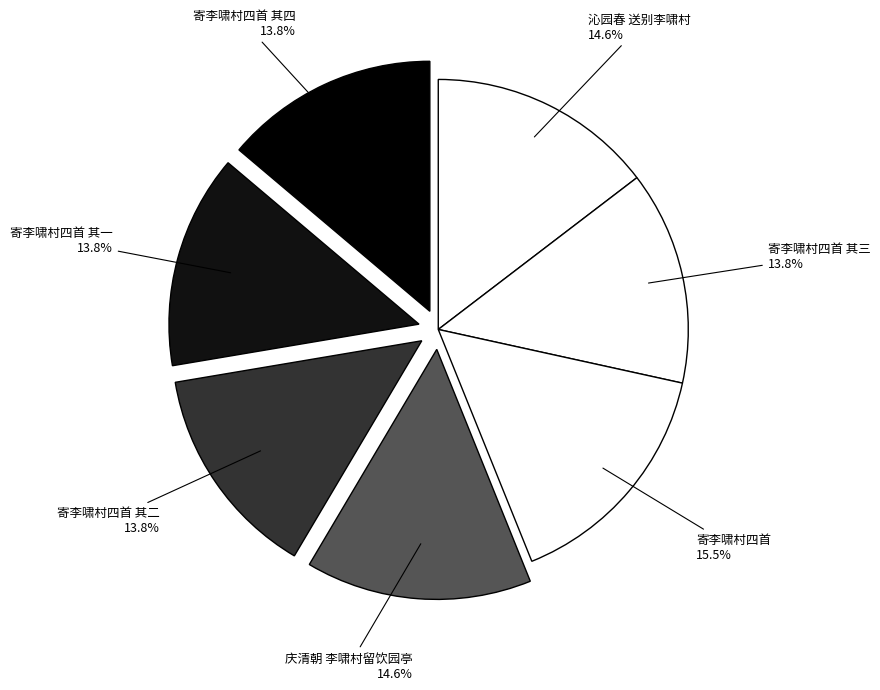

Combined, do 寄李啸村四首 and 庆清朝 李啸村留饮园亭 account for over 50%?

No